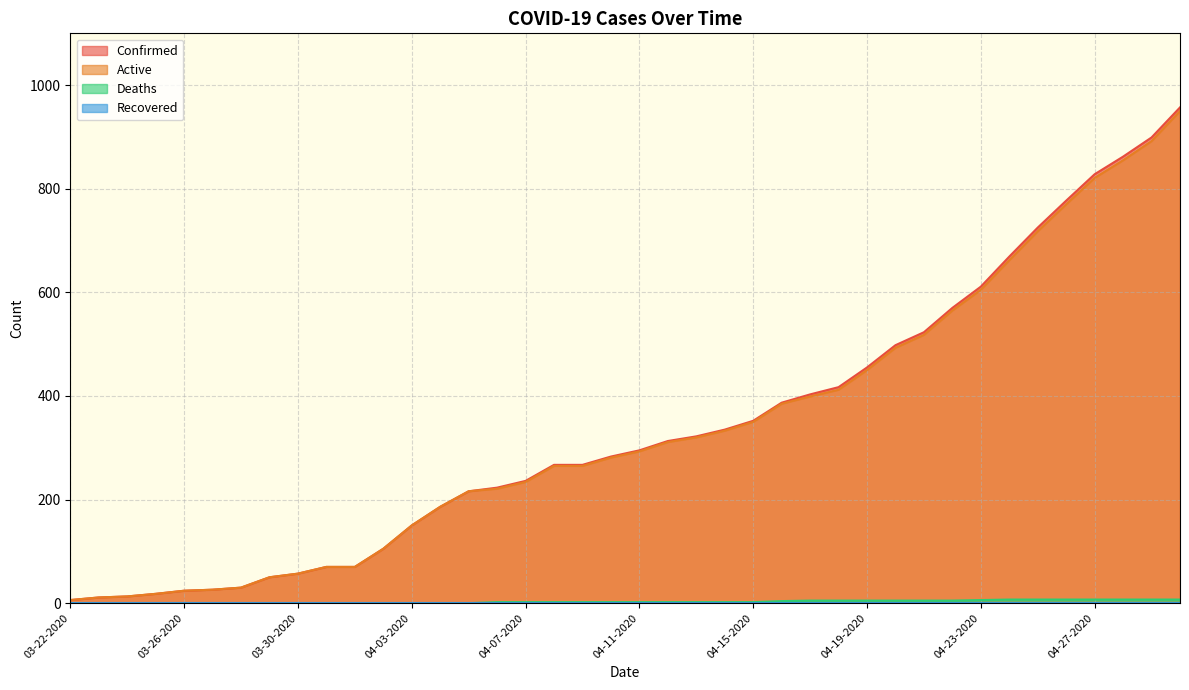

The Active series shows 18 at 03-25-2020. True or false?

True